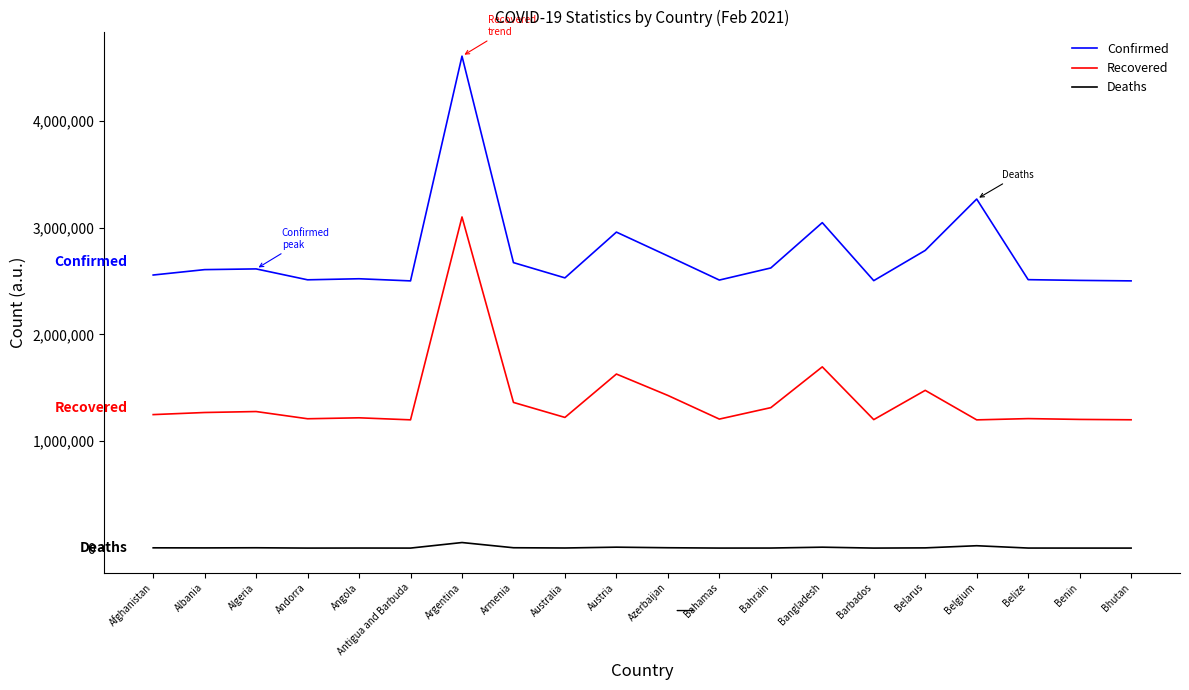

Is the value of Deaths at Armenia greater than the value of Recovered at Austria?

No